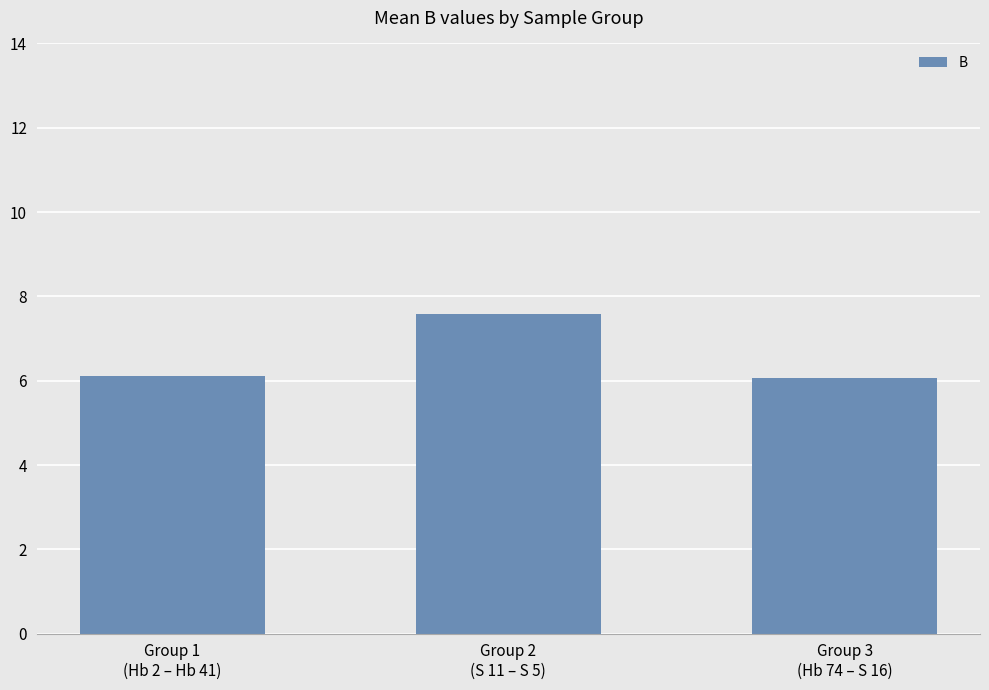

What is the minimum value shown in the chart?

6.1